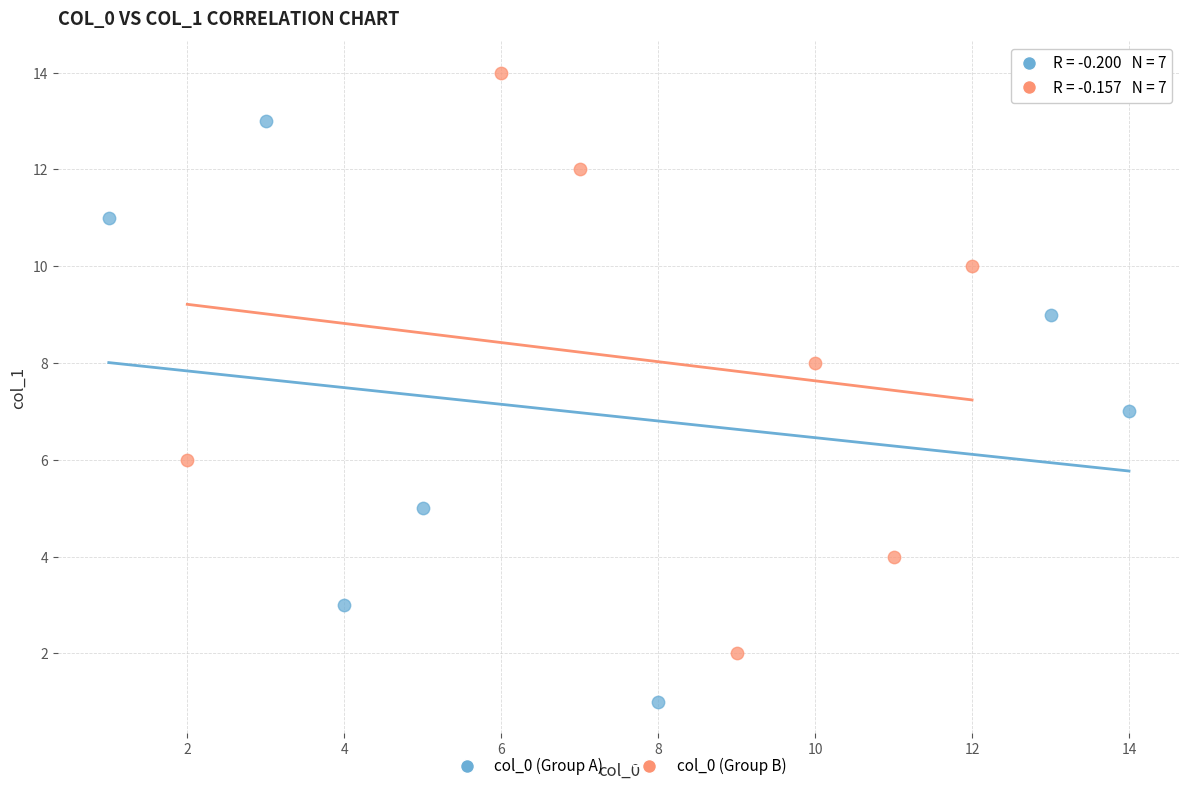

Which series contains the highest Y value?

col_0 (Group B)